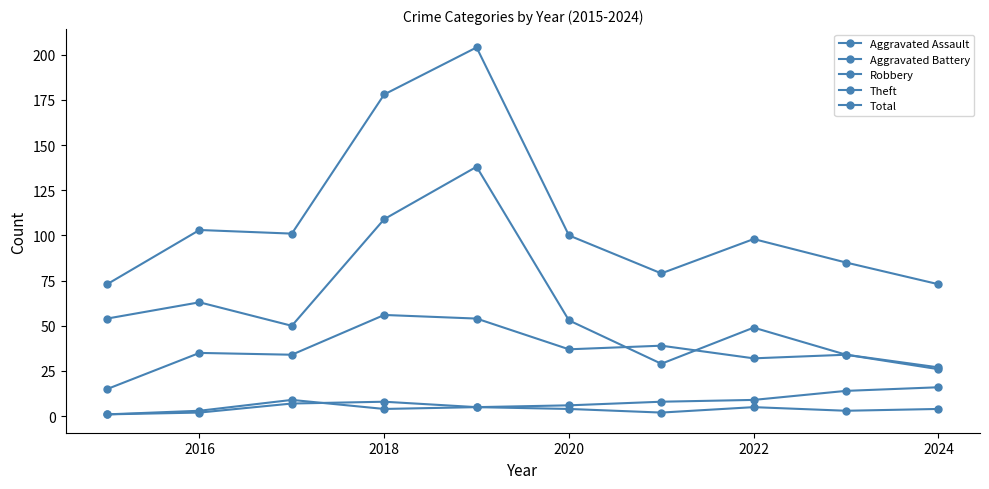

True or false: Robbery has more than 1 points higher than both neighbors.

True